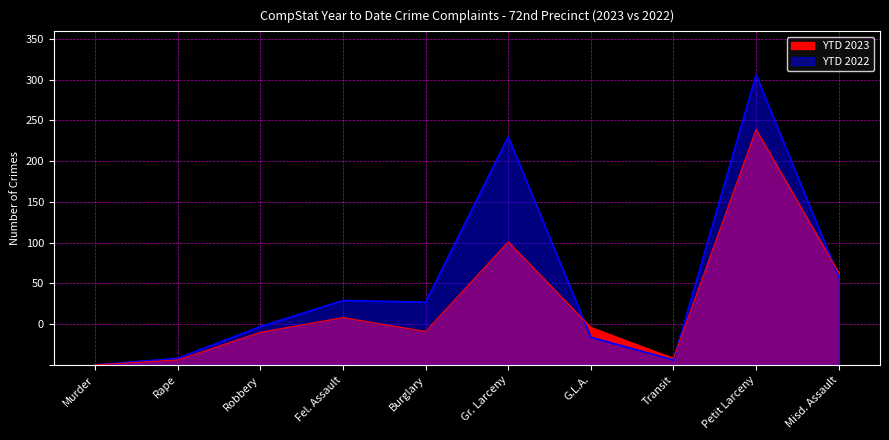

How many series are shown in this chart?

2